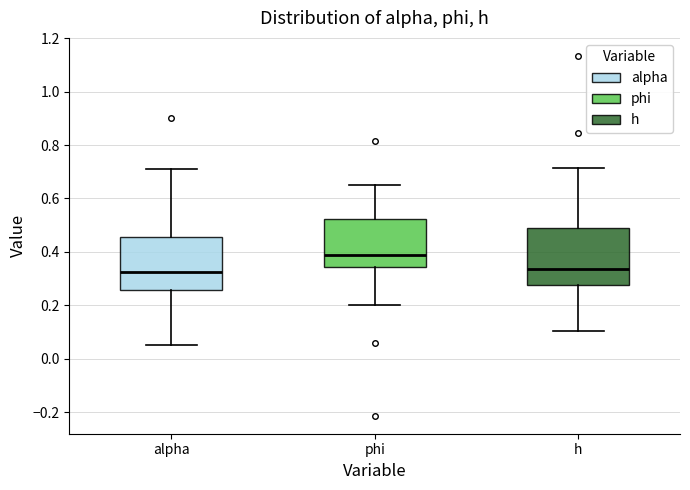

Where does the lower whisker of the box for alpha end on the y-axis? The values are not printed on the chart, so give them approximately, as read against the axis.

0.06